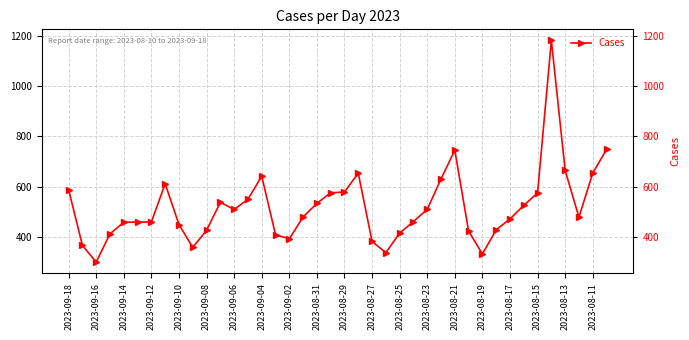

What is the maximum value shown in the chart?

1181